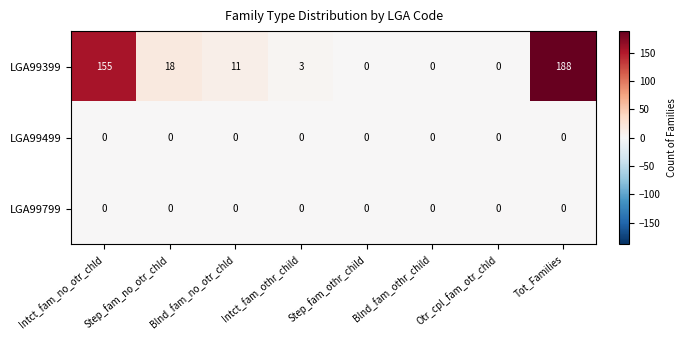

What is the spread (max minus min) of values at Intct_fam_othr_child?

3